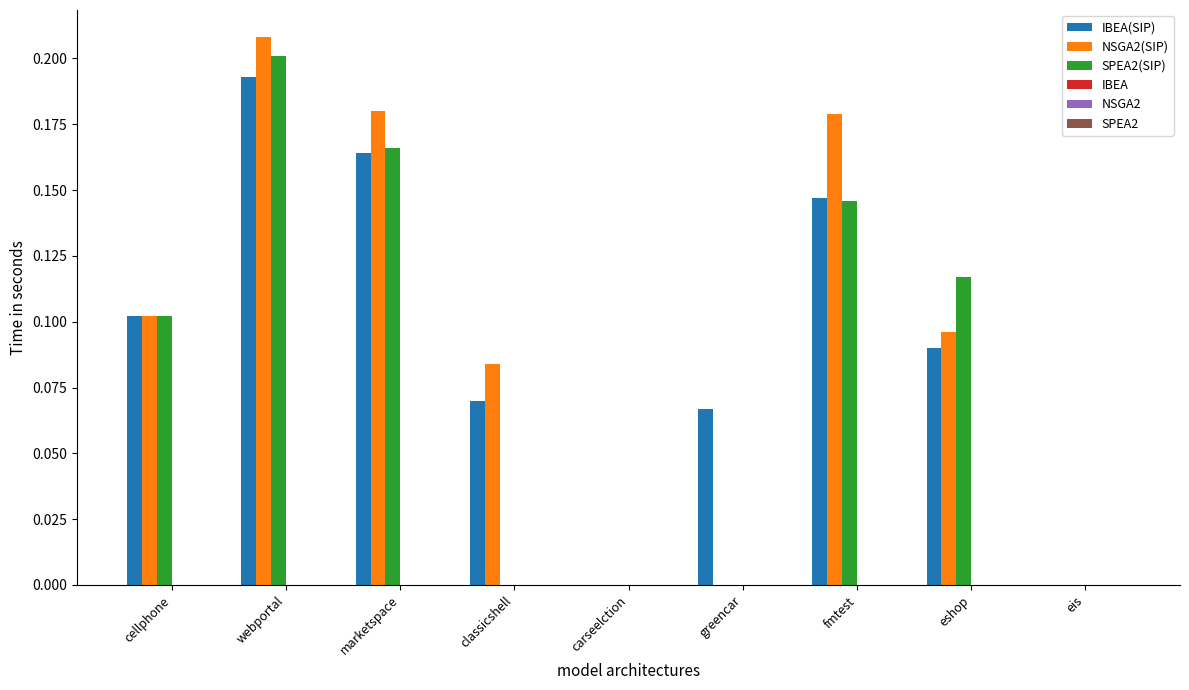

The NSGA2(SIP) series shows 0.2 at fmtest. True or false?

True